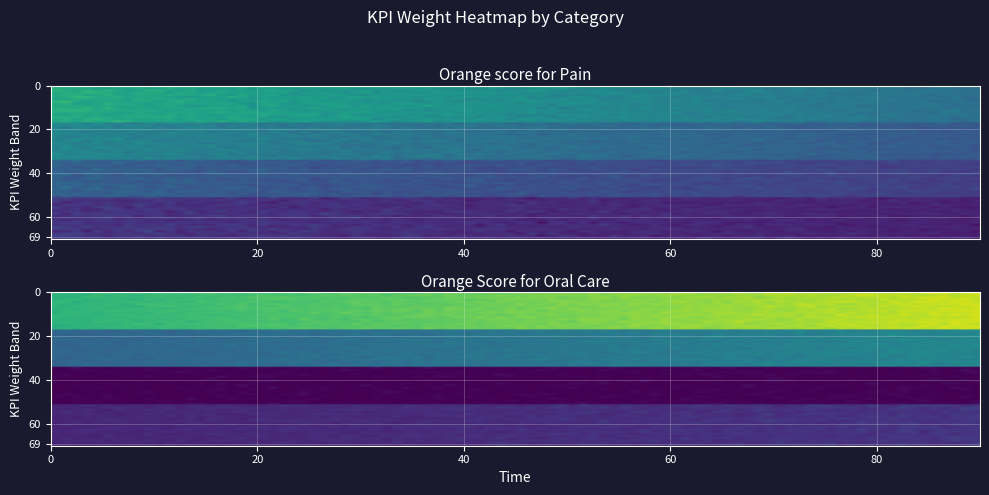

What is the average value of the Orange Score for Oral Care series?

0.2